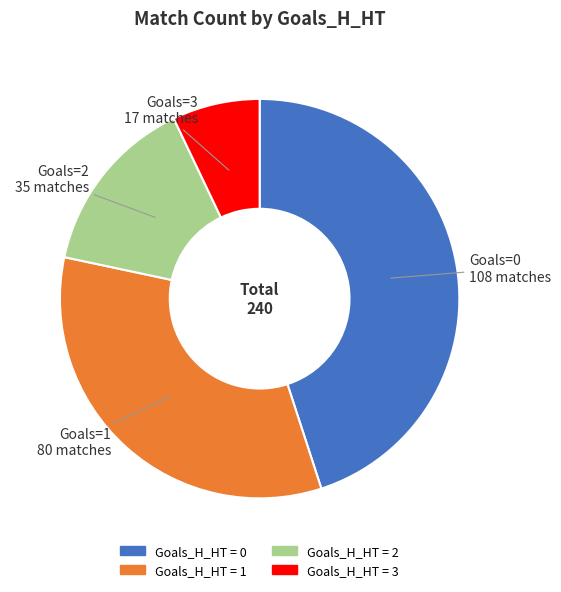

Does any single category account for the majority?

No